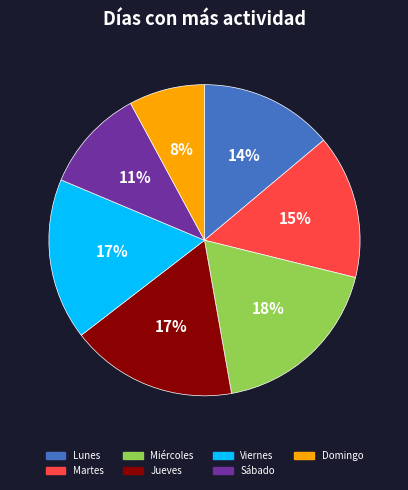

What is the largest slice in the pie chart?

Miércoles